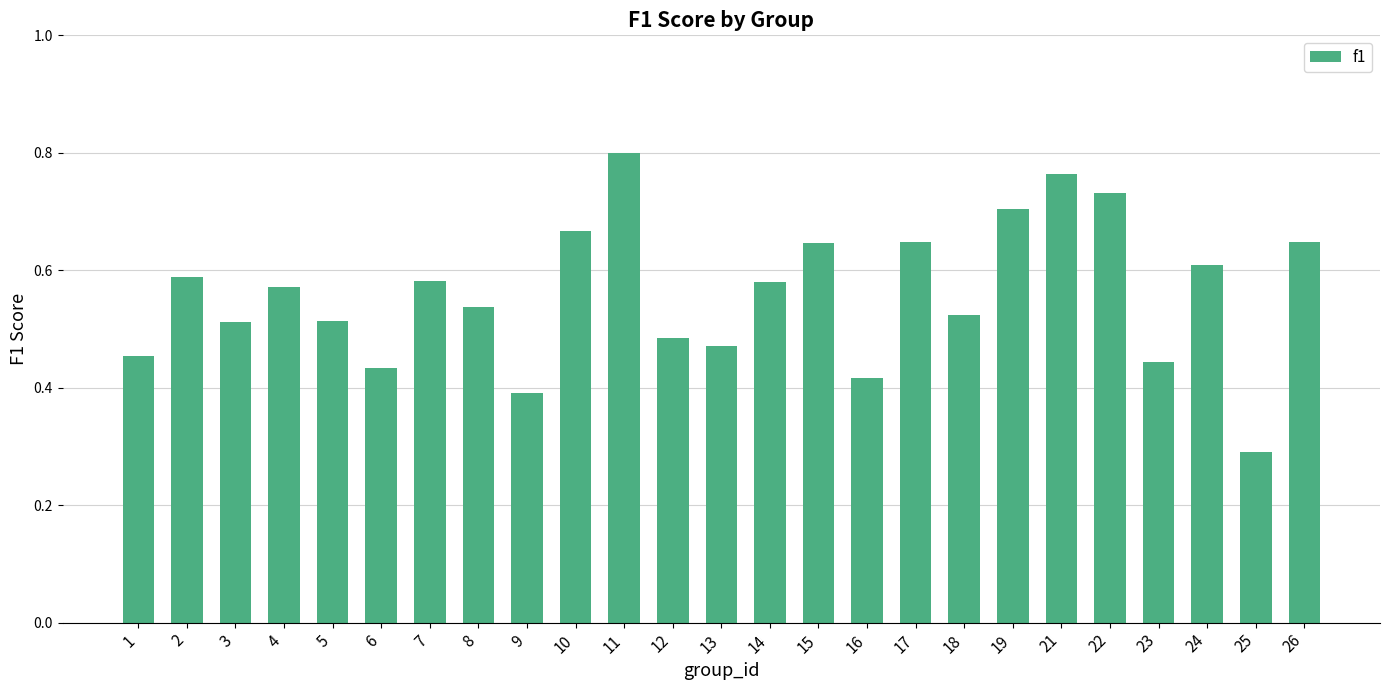

Between 9 and 6, which is larger?

6